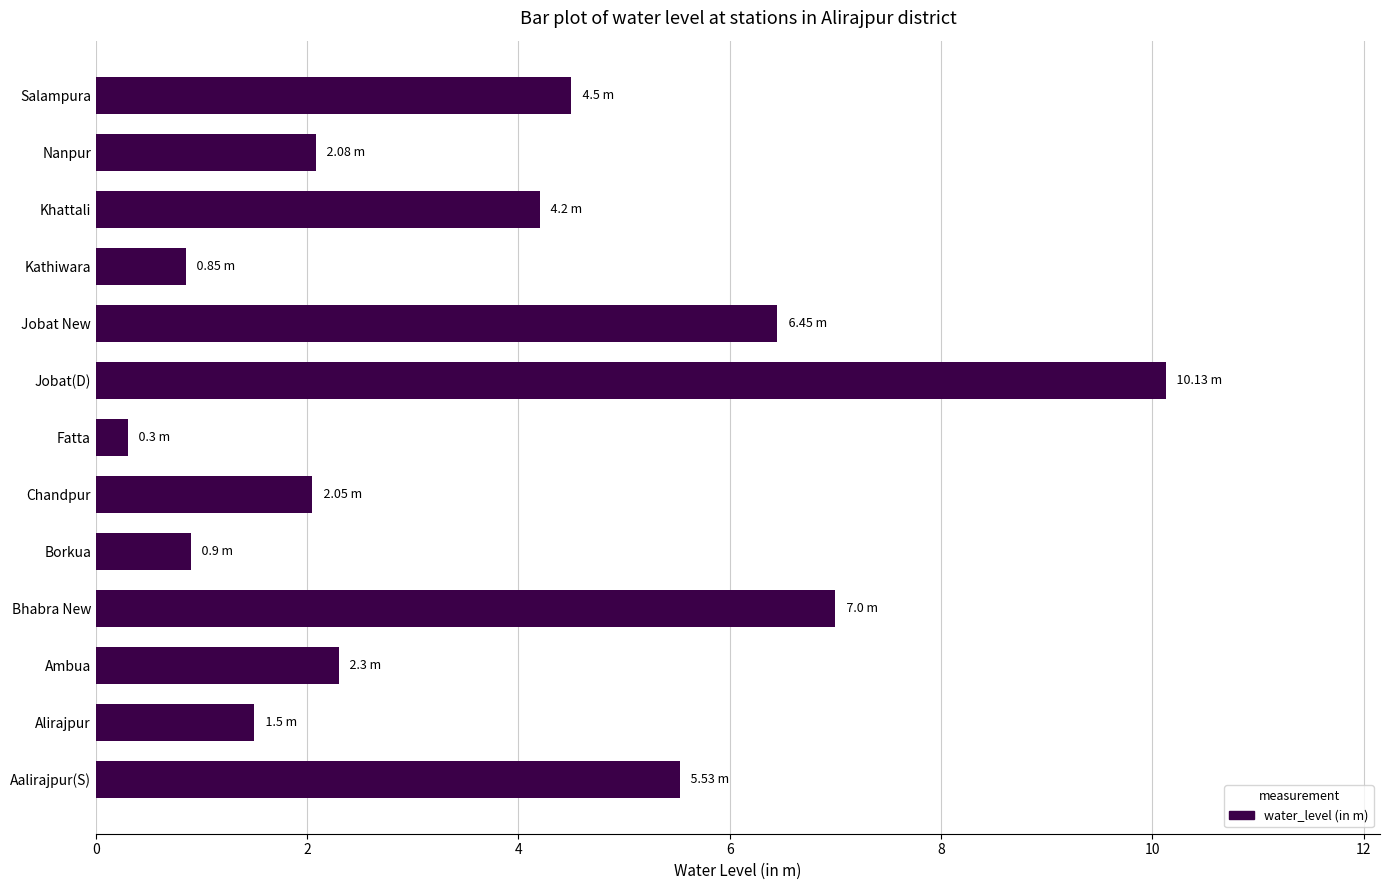

Which category has the lowest value across all series?

Fatta